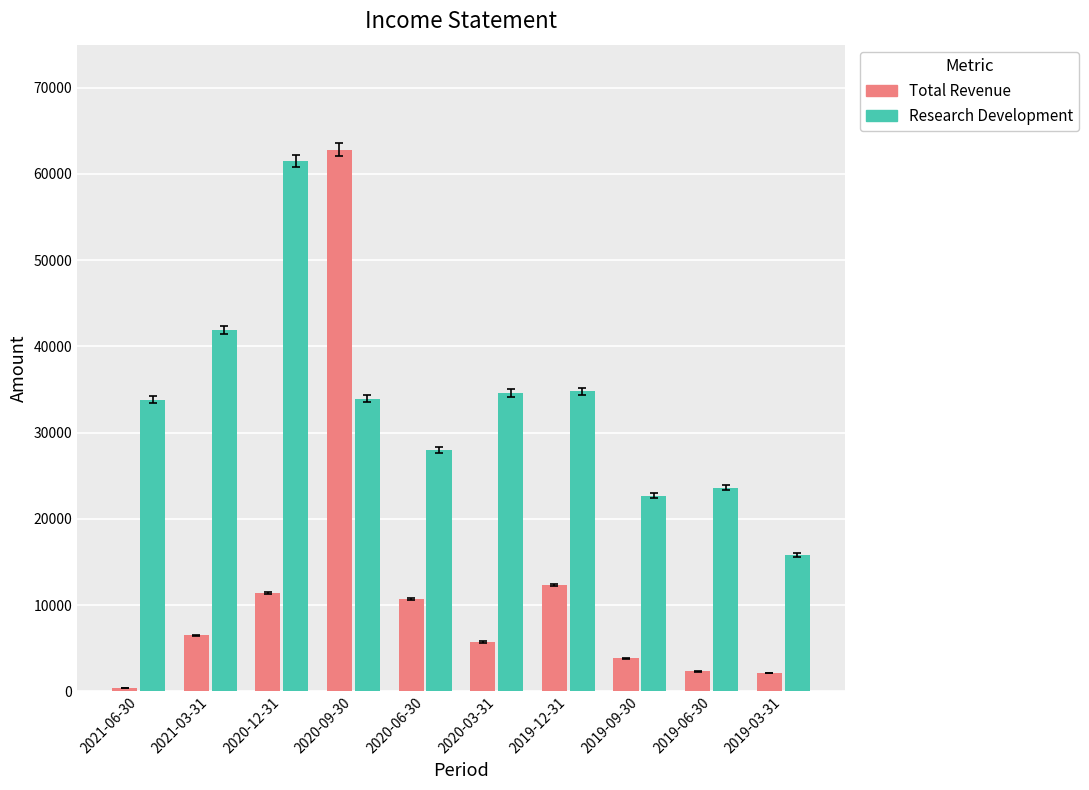

Which category has the lowest value in the Research Development series?

2019-03-31